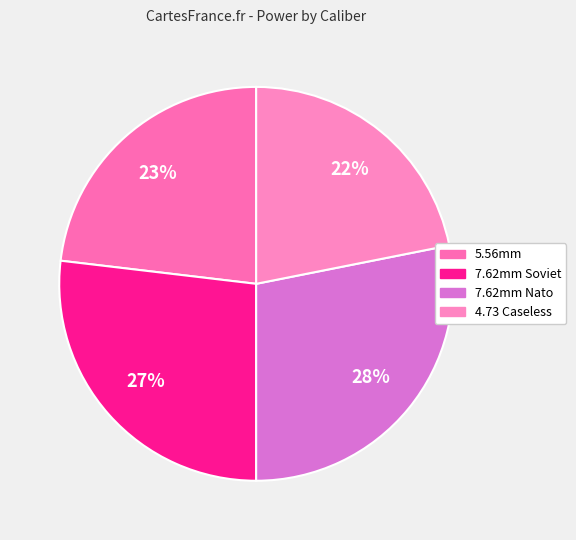

Rank the categories by value from highest to lowest.

7.62mm Nato, 7.62mm Soviet, 5.56mm, 4.73 Caseless